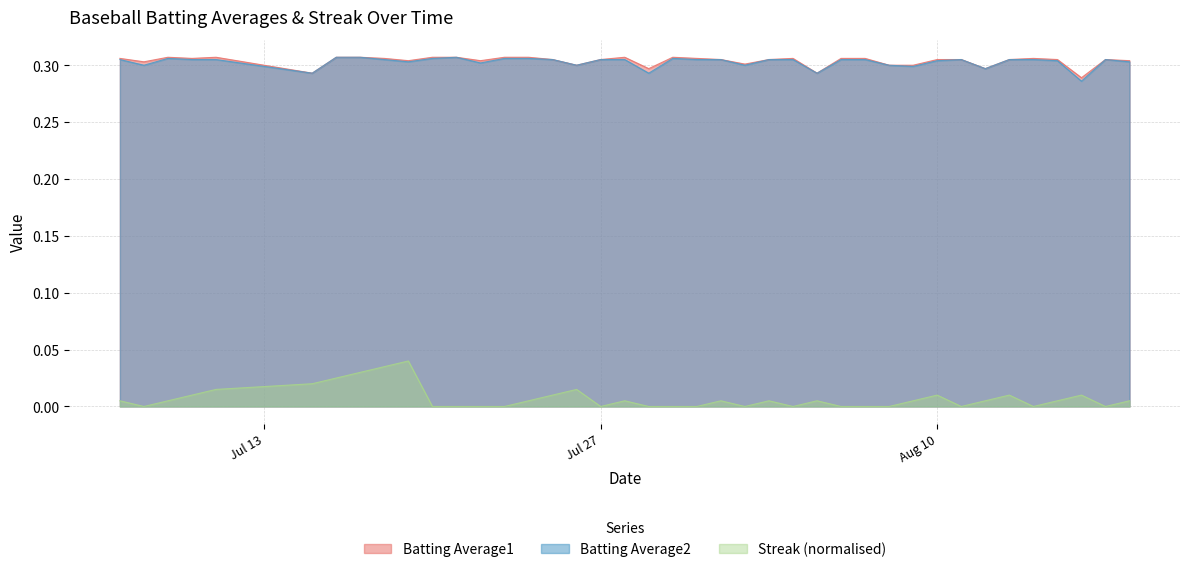

In Batting Average2, how many points are higher than both neighbors (excluding endpoints)?

5